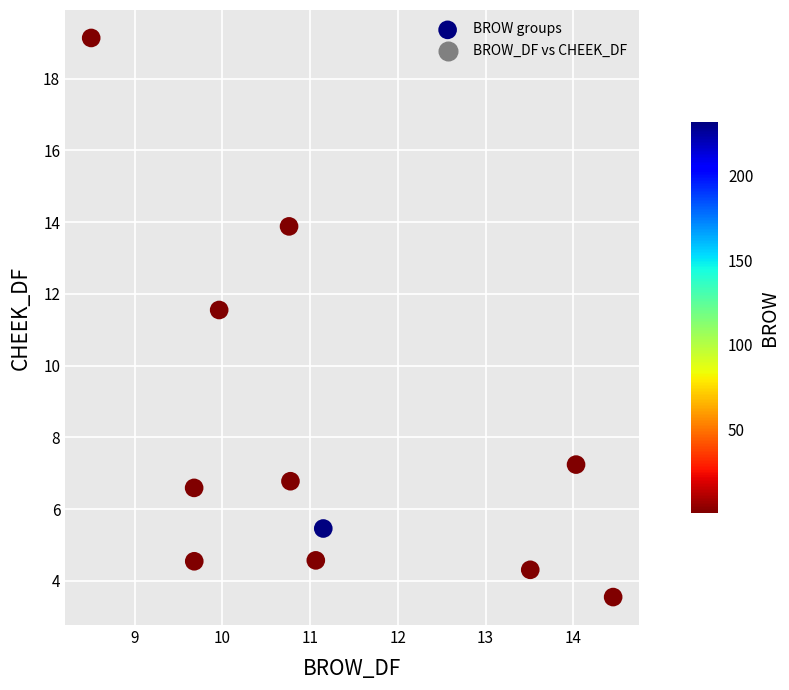

What is the range of Y values (max minus min)?

15.6